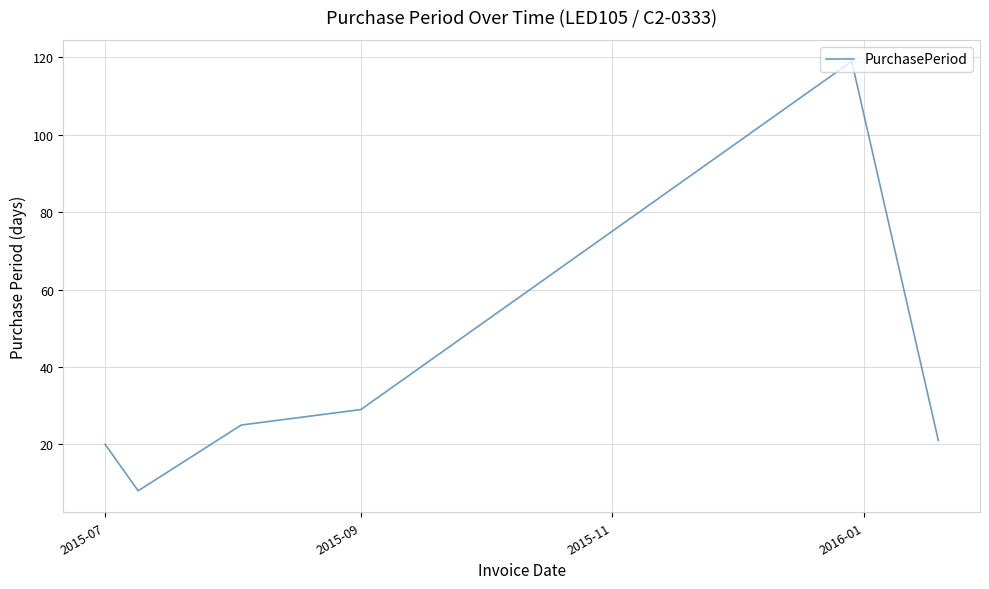

How many interior local valleys (lower than both neighbors) does the data have?

1